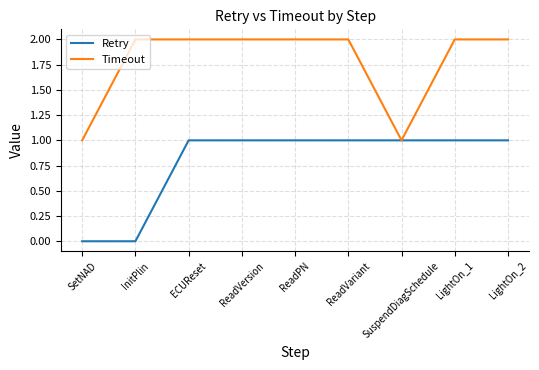

Between InitPlin and ReadVariant, which series saw the biggest shift?

Retry